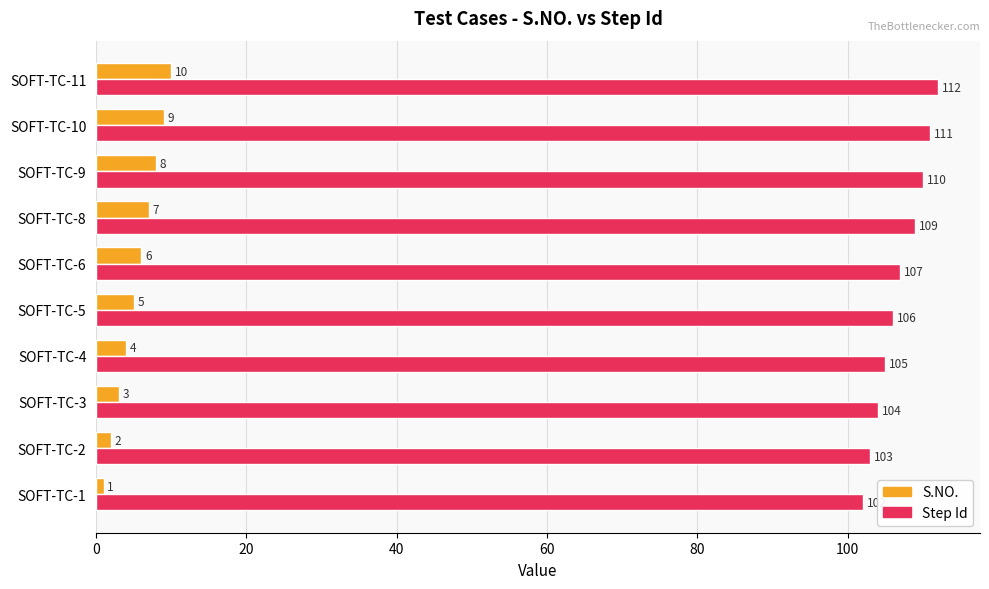

Which series has the largest total across all categories?

Step Id